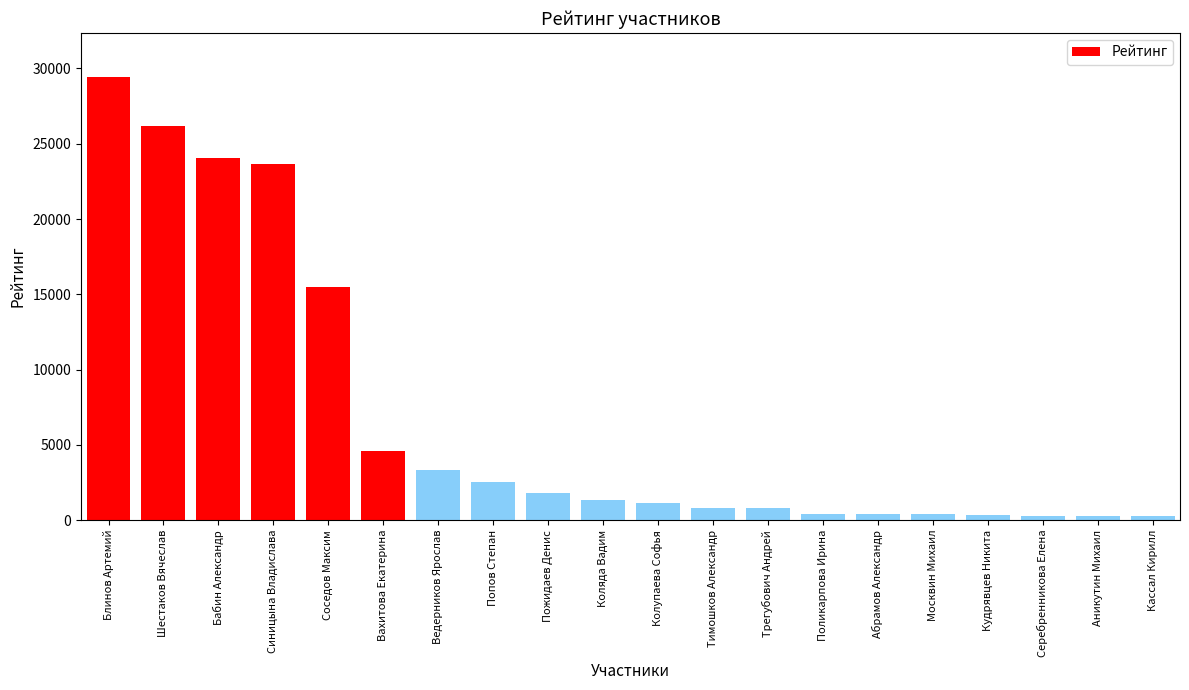

What is the smallest value displayed?

264